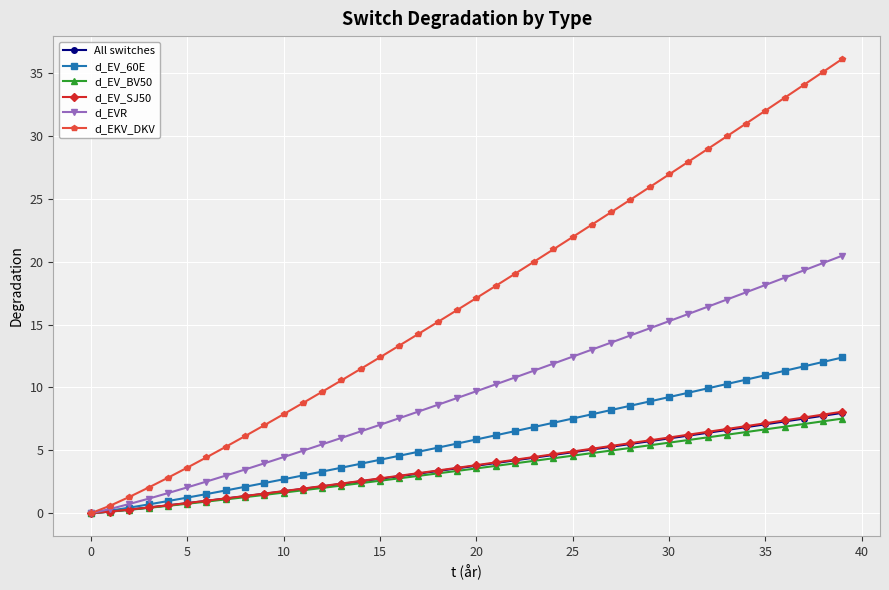

Which series has the largest total across all categories?

d_EKV_DKV